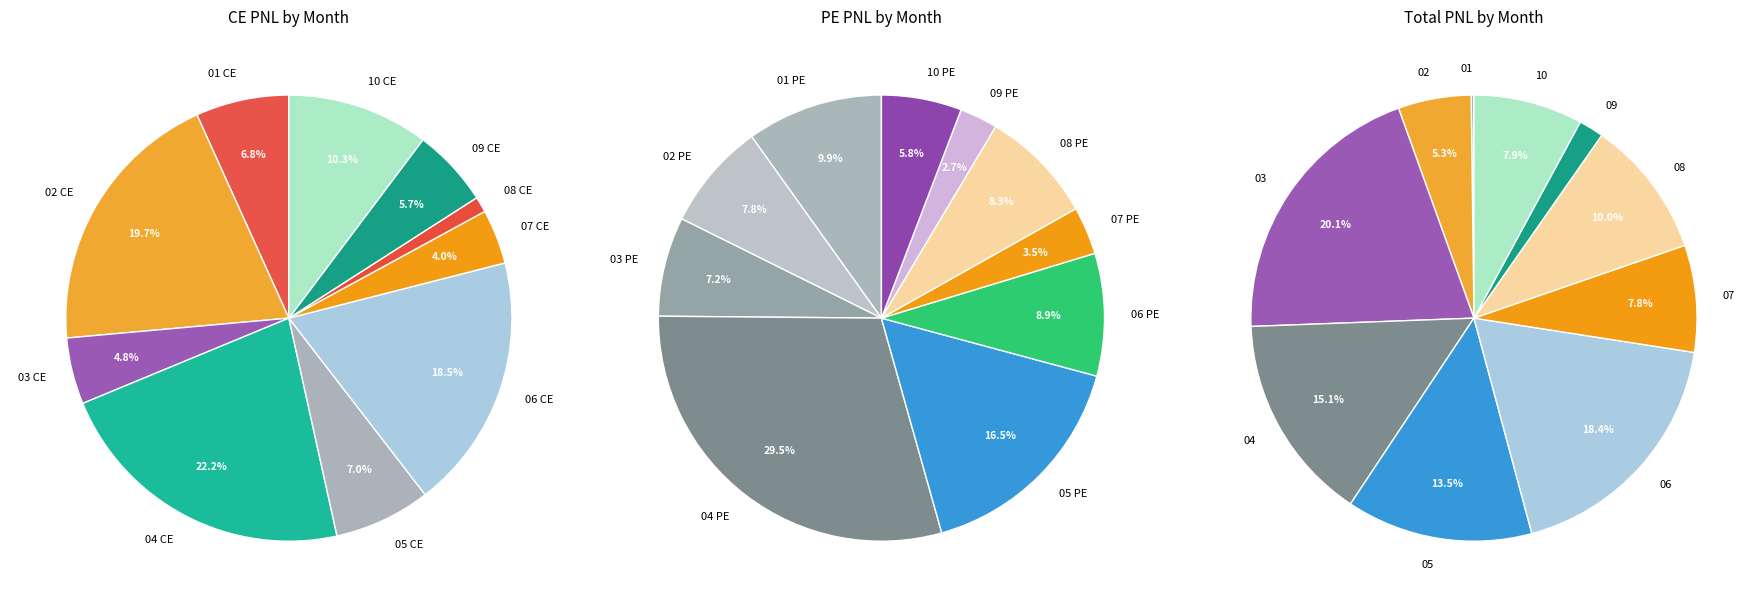

The 2024-01-10 slice represents 1% of the pie. True or false?

False